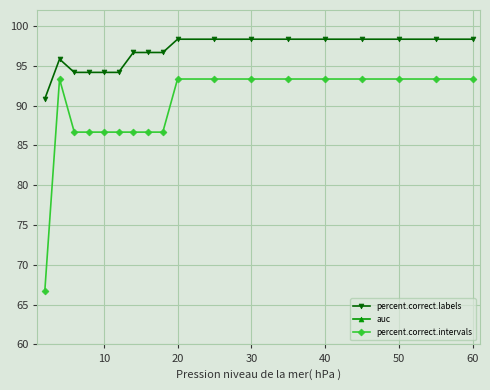

How many values in the percent.correct.labels series are below 98?

9